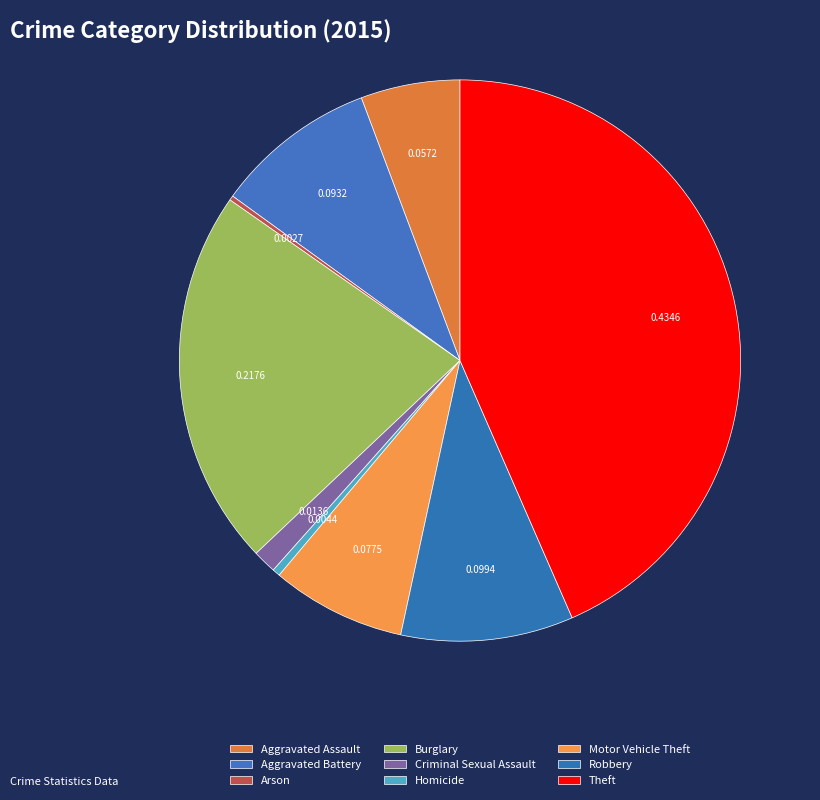

Does any single category account for the majority?

No